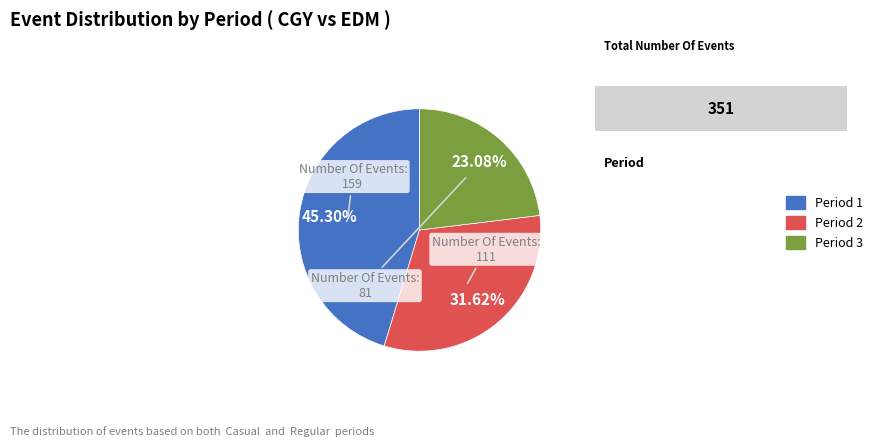

Which category has the biggest portion of the pie?

Period 1